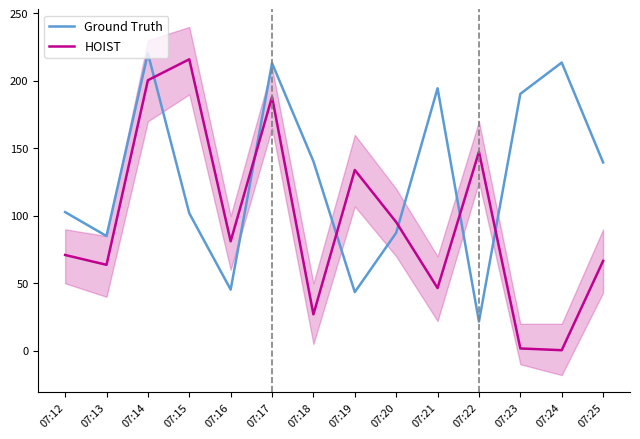

Between 07:23 and 07:25, which is larger?

07:23